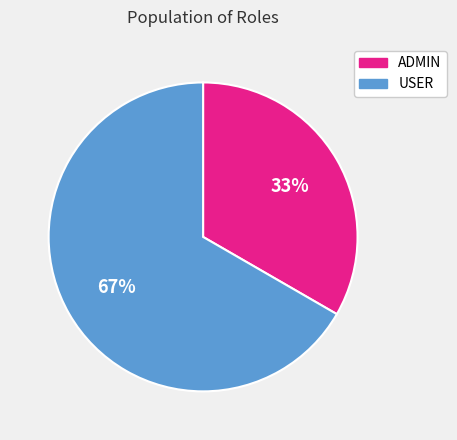

Do USER and ADMIN together represent more than half of the pie?

Yes